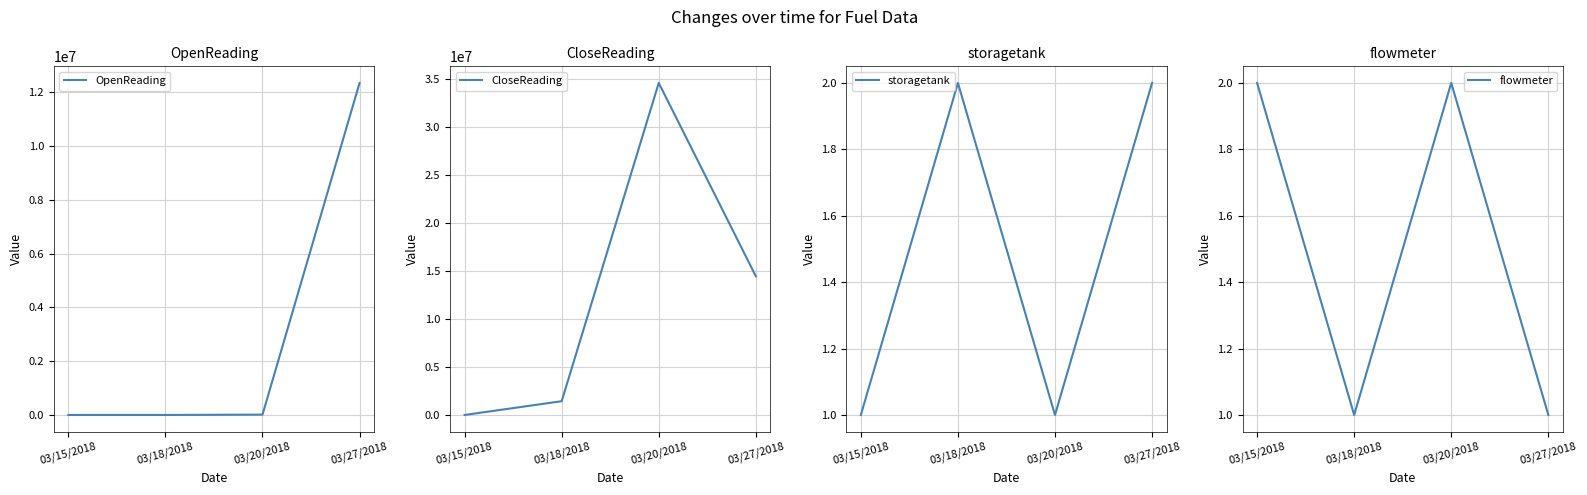

Rank the series at 03/15/2018 from lowest to highest value.

storagetank, flowmeter, OpenReading, CloseReading